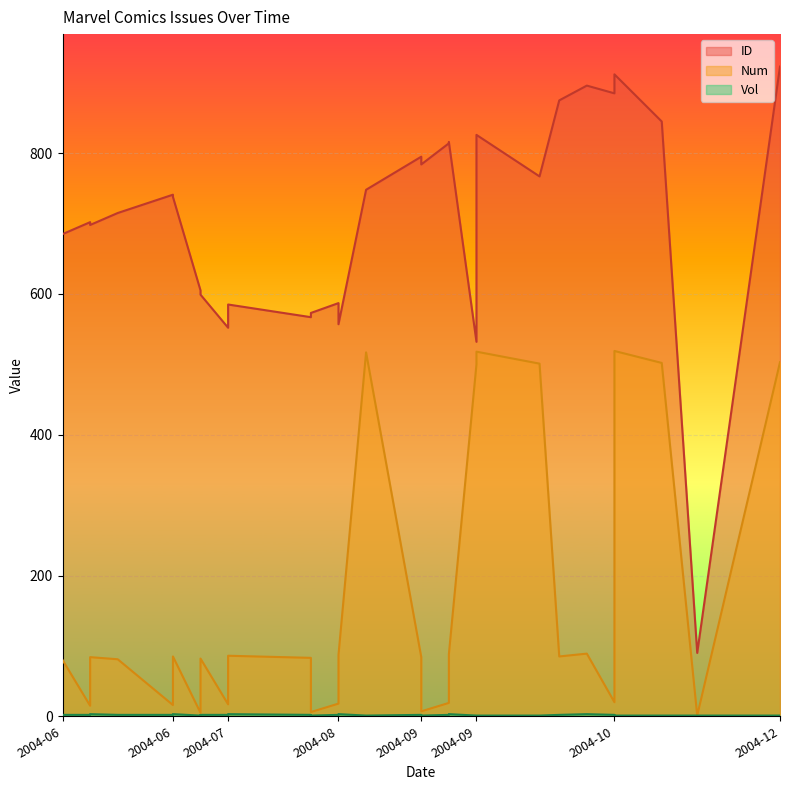

What is the value of the Vol point at the 27th from the left?

1